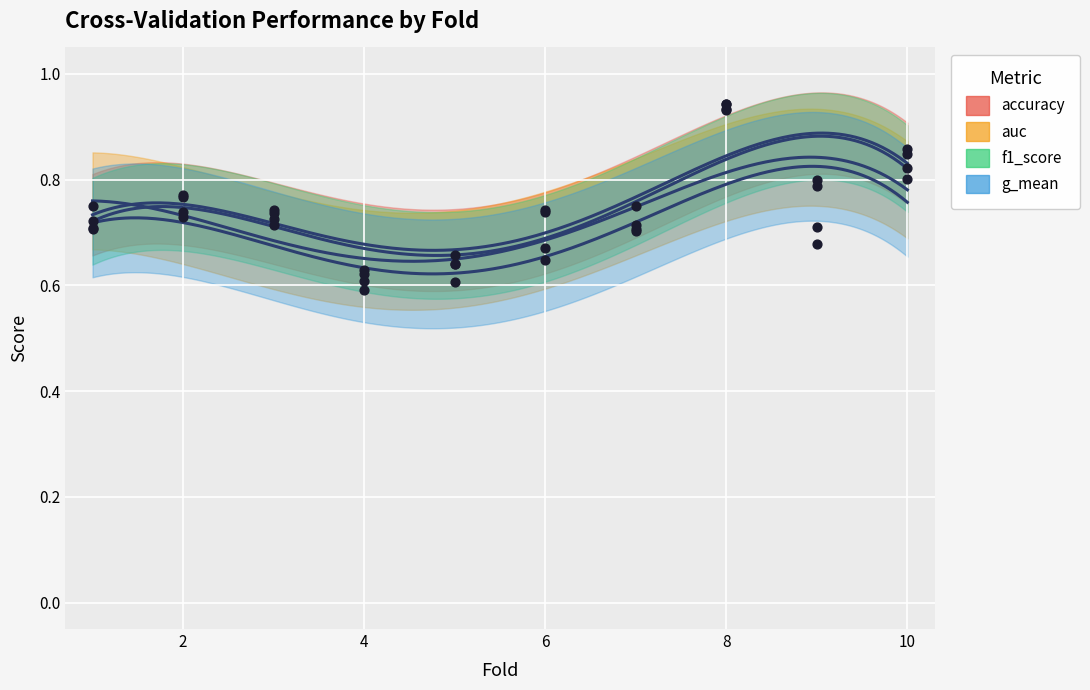

What are all the series names shown in the legend?

accuracy, auc, f1_score, g_mean